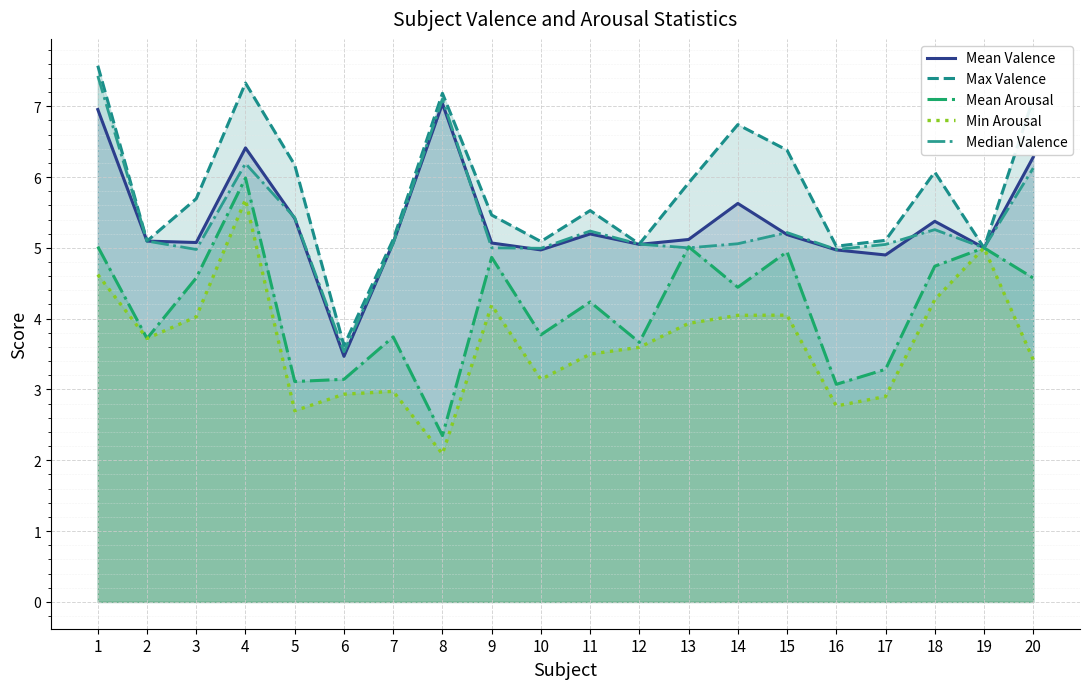

What is the minimum value shown in the chart?

2.1